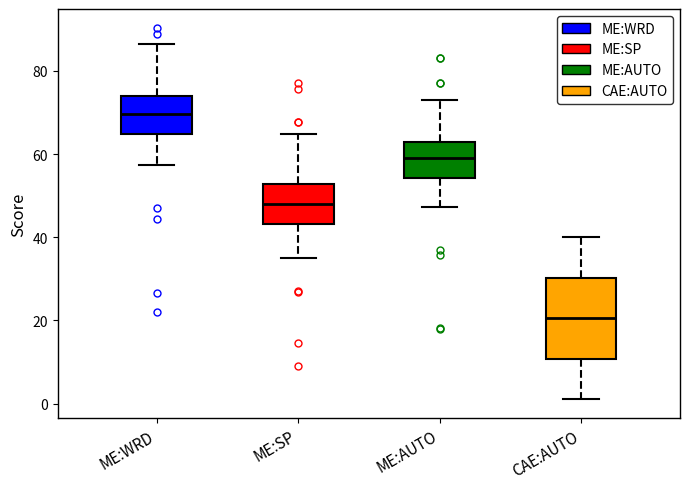

Which box has the lowest median line?

CAE:AUTO